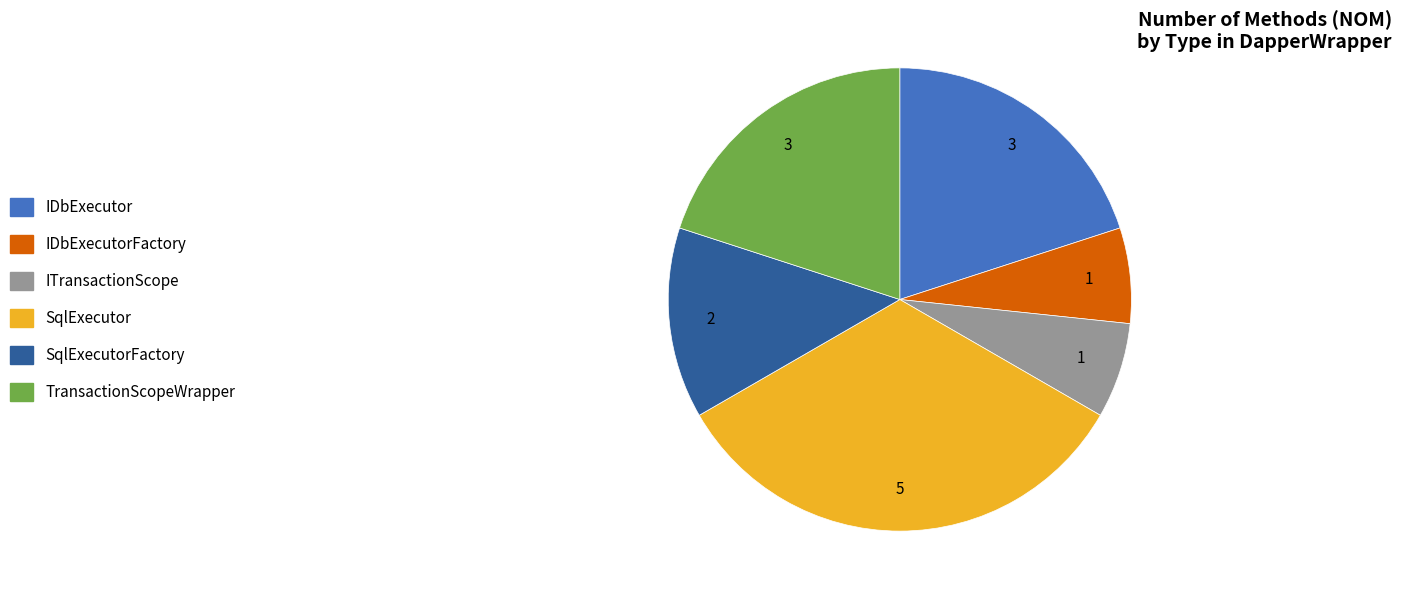

What is the largest slice in the pie chart?

SqlExecutor